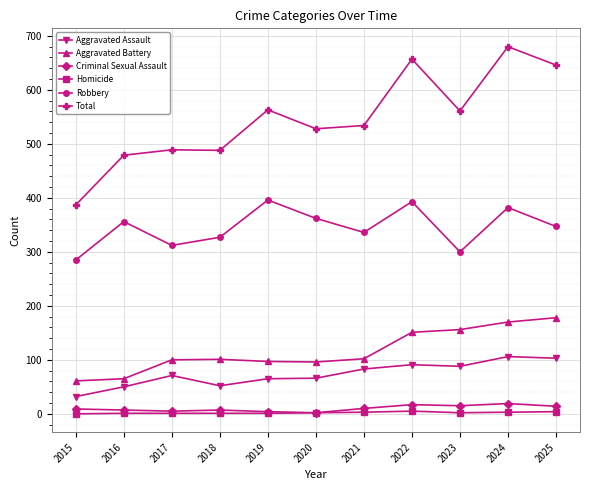

Which label corresponds to the largest value in the chart?

2024